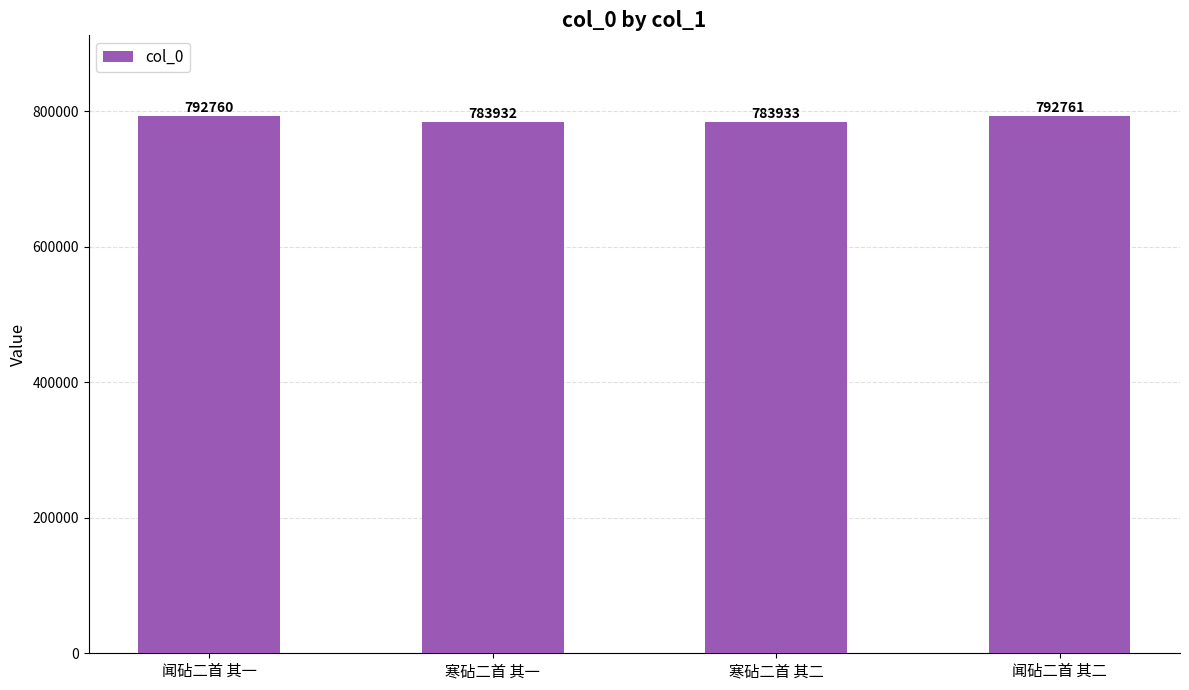

At which category does the chart reach its peak across all series?

闻砧二首 其二